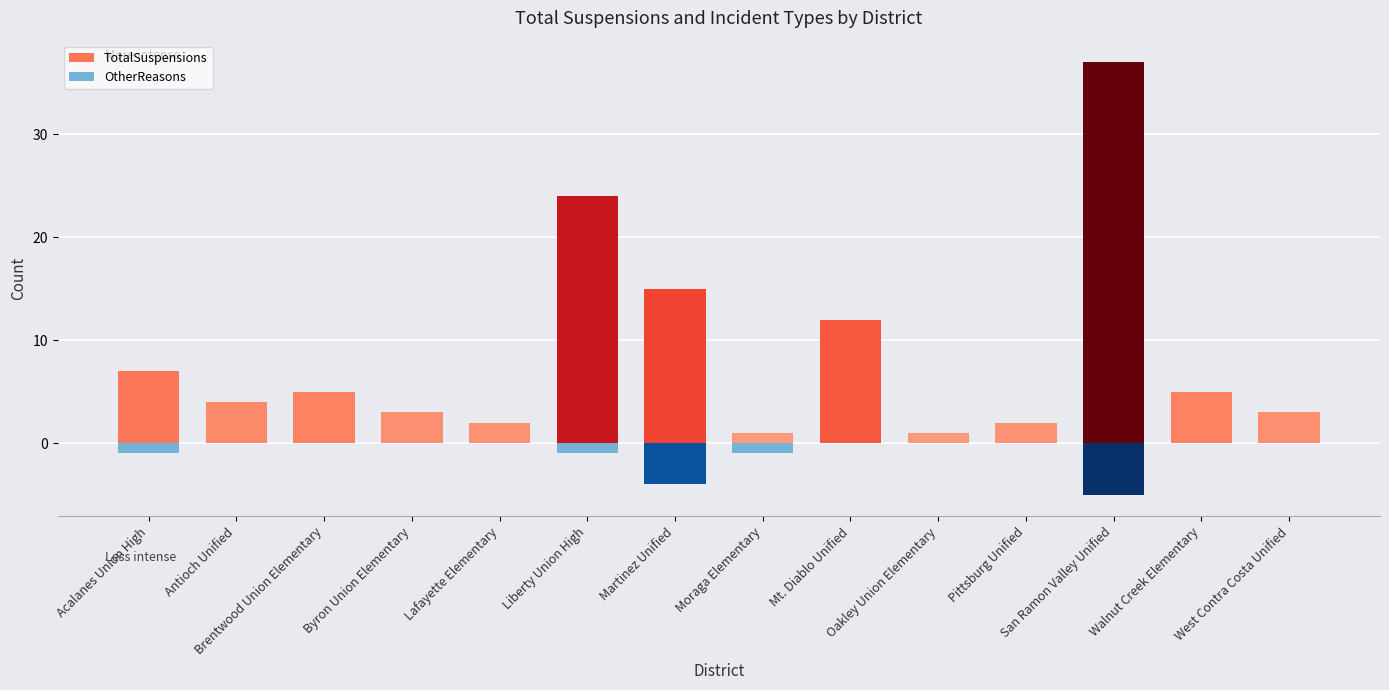

List the series in order of their overall mean, highest first.

TotalSuspensions, OtherReasons